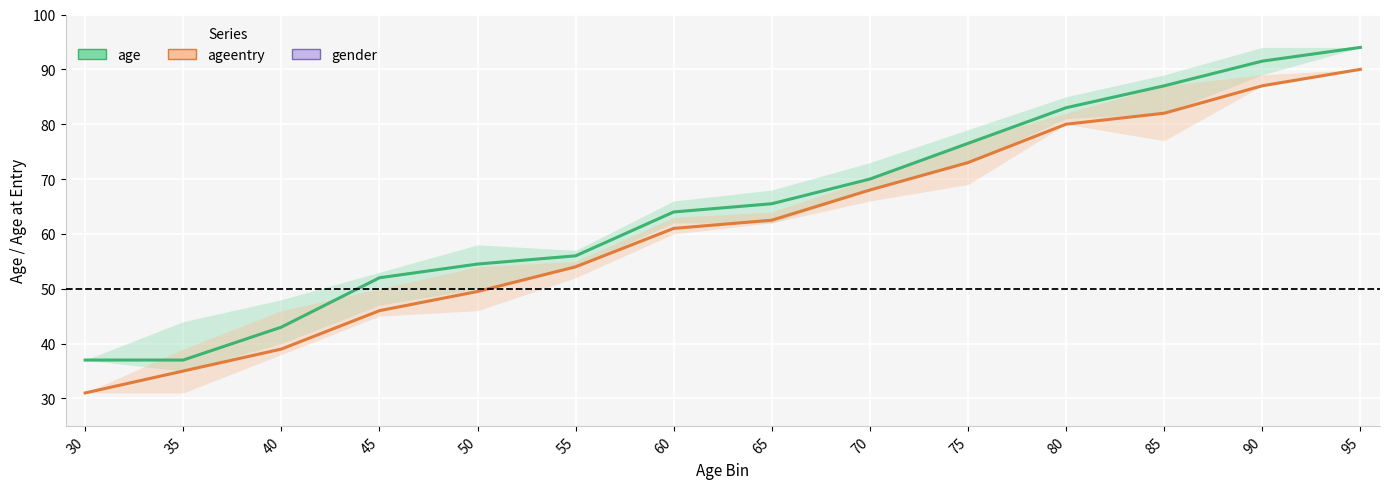

What is the difference between the maximum and minimum values in the age series?

57.0